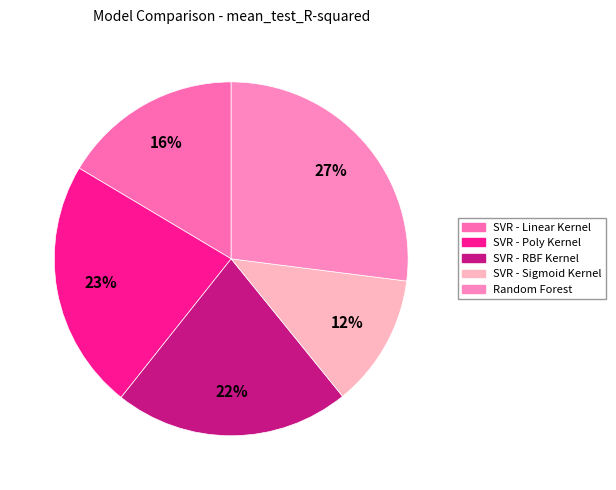

To the nearest percent, what is the average slice percentage?

20%